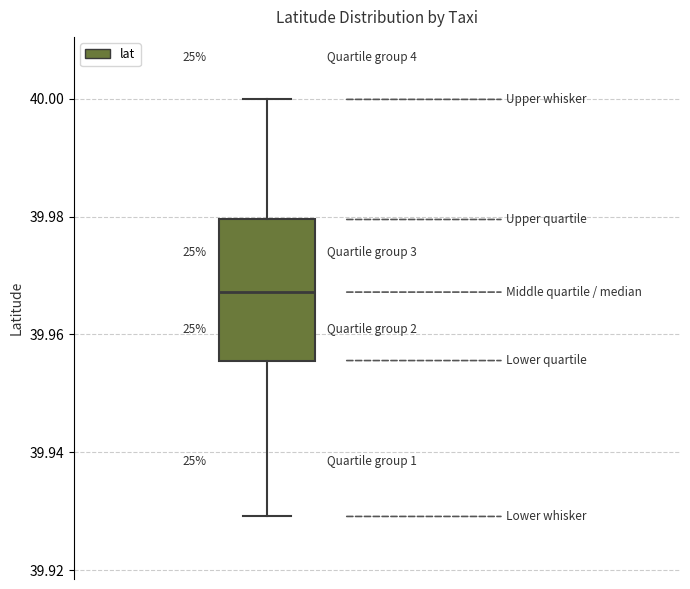

Transcribe this box plot: give where the median line is, the range the box spans, and where the two whiskers end, as read against the y-axis. The values are not printed on the chart, so give them approximately, as read against the axis.

median 39.968, box 39.956 to 39.980, whiskers 39.930 to 40.000